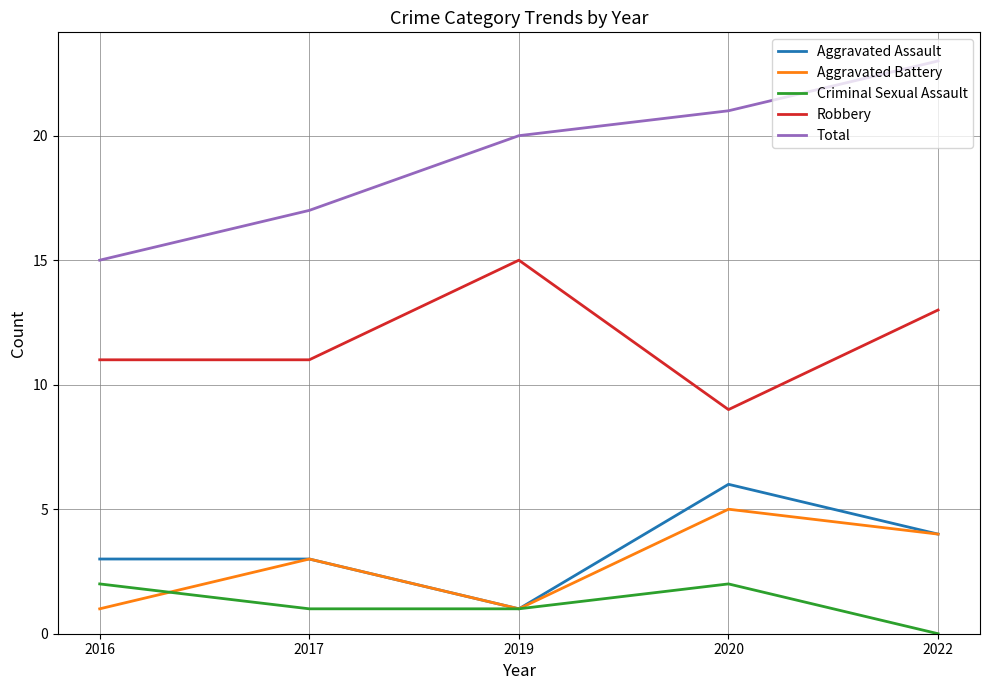

Reading right to left, what are all the values shown in this chart?

Aggravated Assault: 2022=4	2020=6	2019=1	2017=3	2016=3
Aggravated Battery: 2022=4	2020=5	2019=1	2017=3	2016=1
Criminal Sexual Assault: 2022=0	2020=2	2019=1	2017=1	2016=2
Robbery: 2022=13	2020=9	2019=15	2017=11	2016=11
Total: 2022=23	2020=21	2019=20	2017=17	2016=15